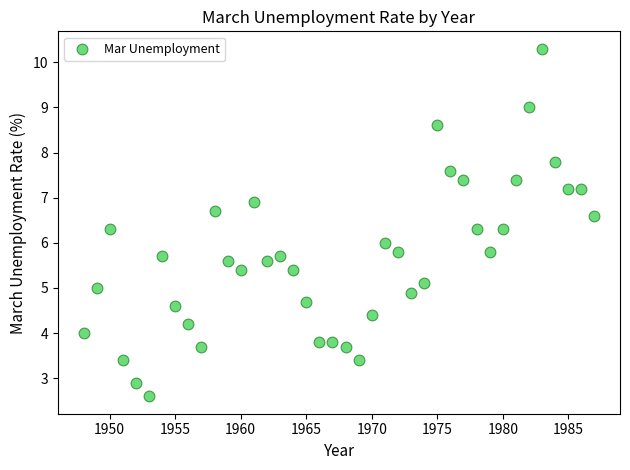

What is the range of Y values (max minus min)?

7.7